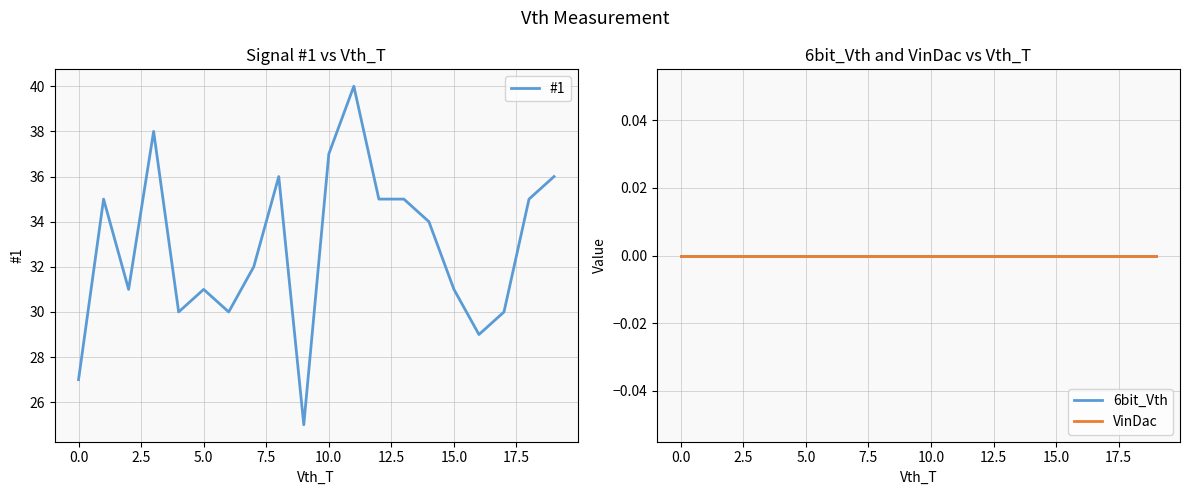

At how many categories does at least one series exceed 17?

20